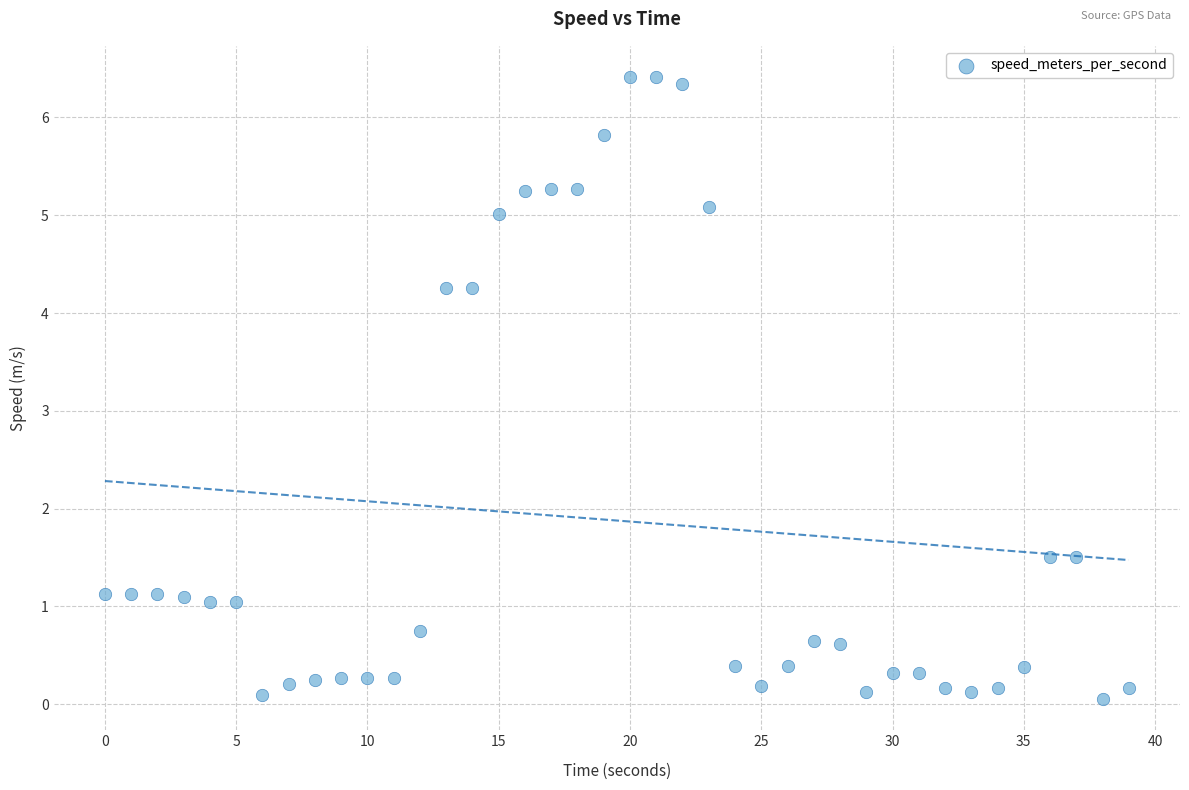

What is the range of Y values (max minus min)?

6.4